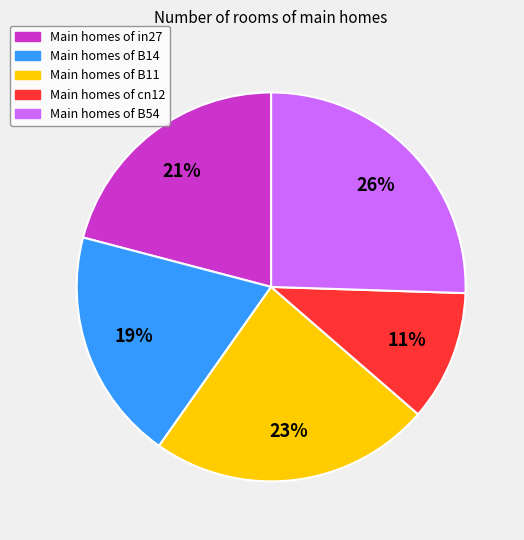

Is the sum of Main homes of B14 and Main homes of B11 greater than half?

No